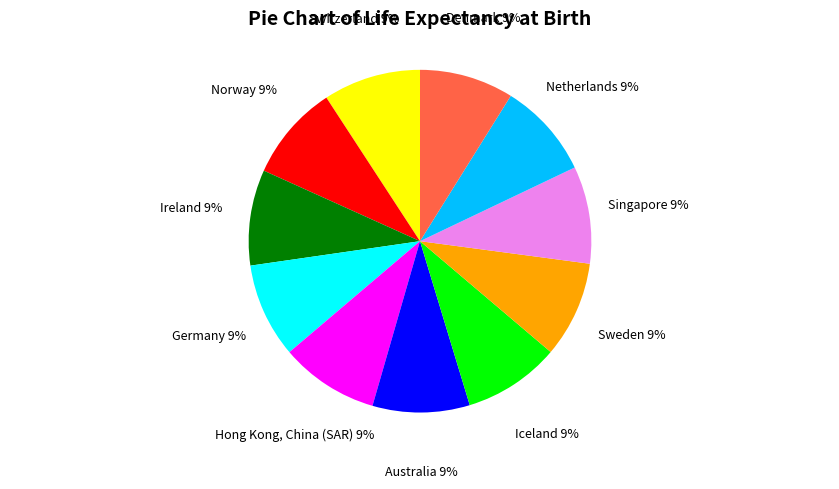

To the nearest percent, what is the average slice percentage?

9%